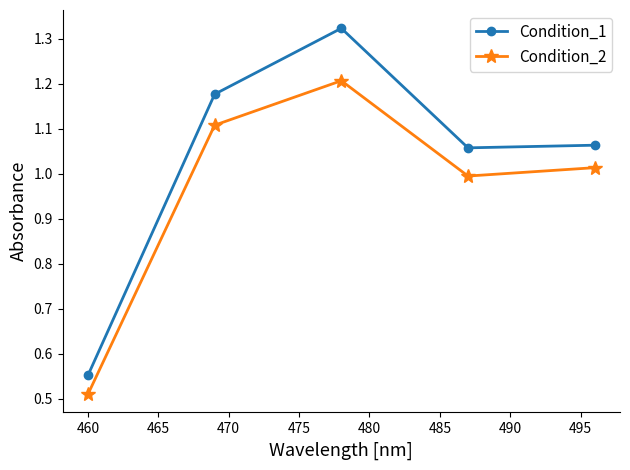

Which series has the widest spread of values?

Condition_1